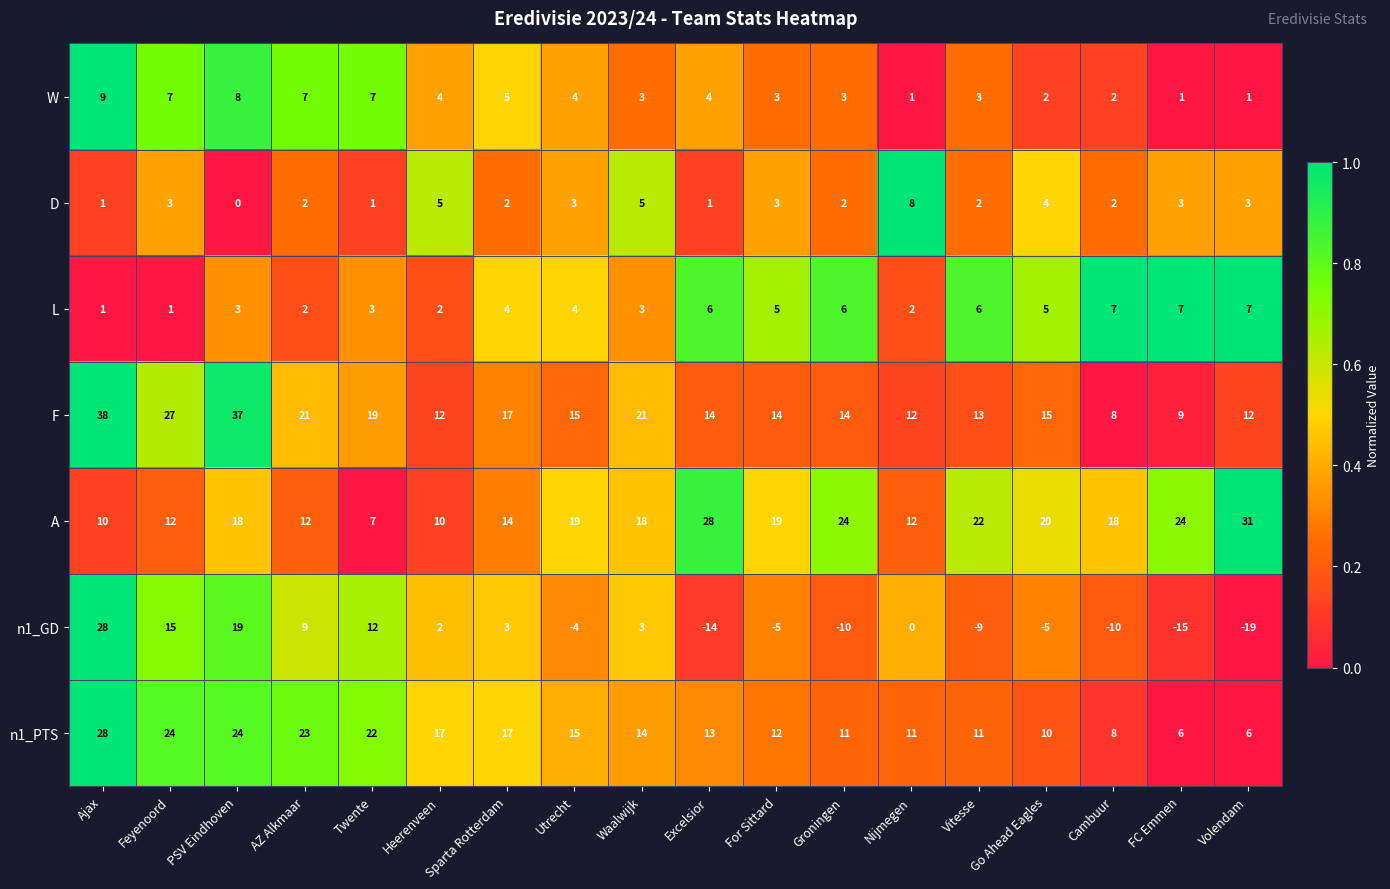

True or false: n1_GD has a value of -9 at Vitesse.

True